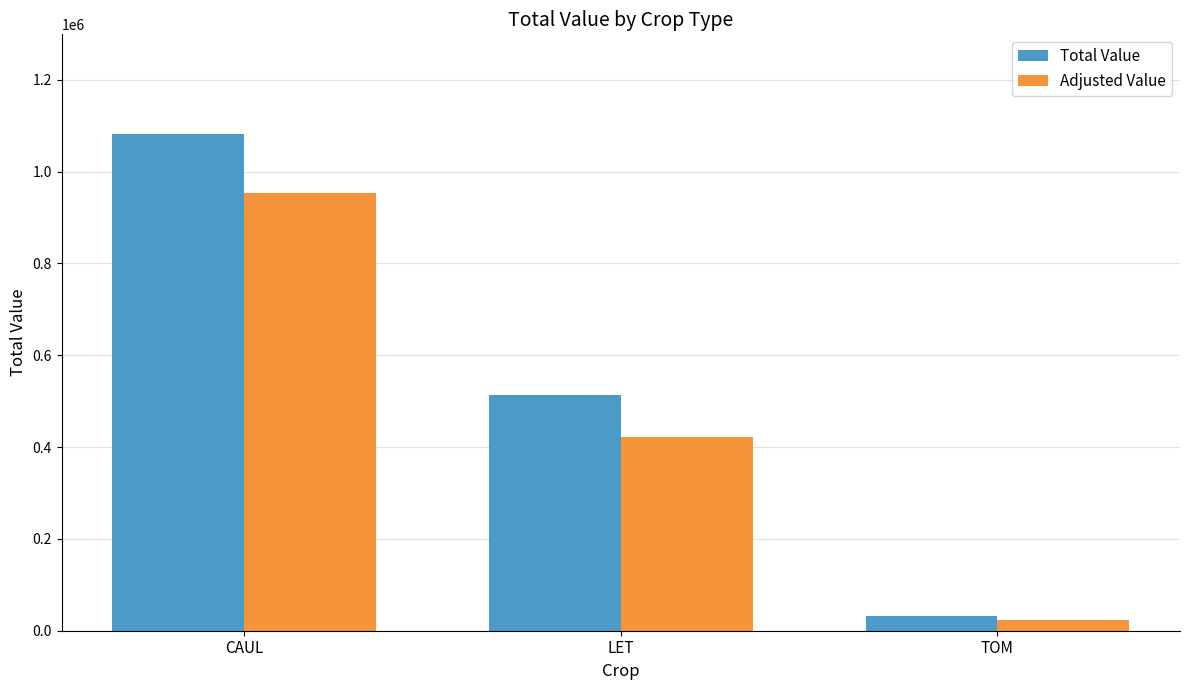

True or false: Adjusted Value has a value of 291050.8 at LET.

False